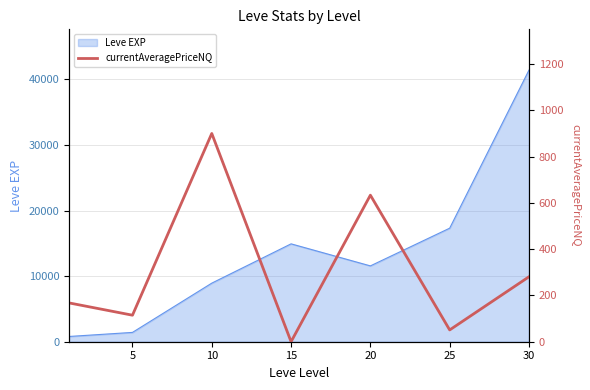

What is the highest value of the Leve EXP series?

41410